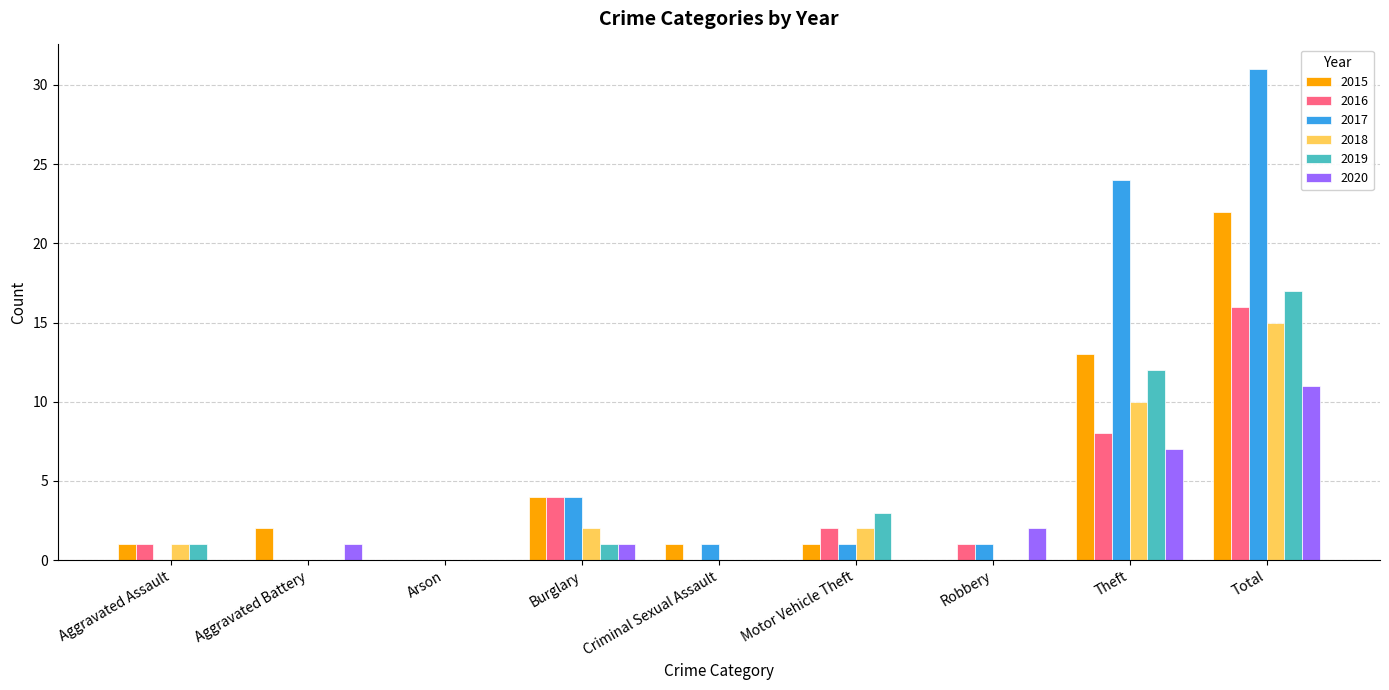

The 2020 series shows 6 at Arson. True or false?

False